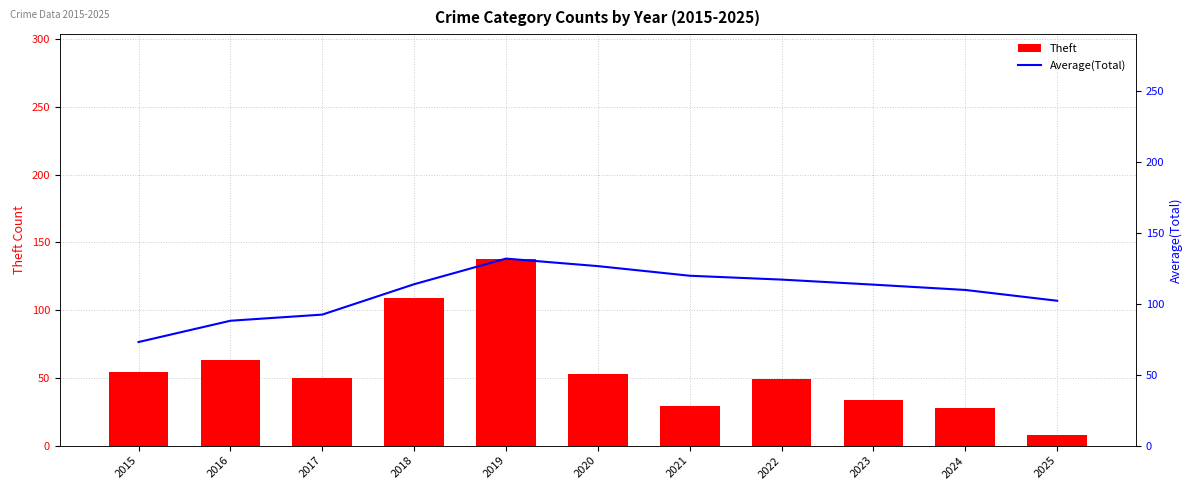

What is the sum of the Average(Total) values at 2023 and 2021?

233.2